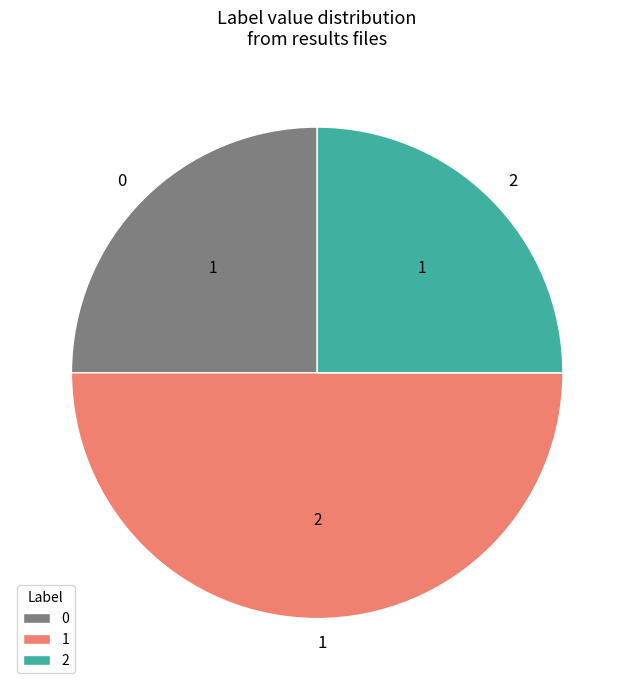

Is the sum of 0 and 1 greater than half?

Yes